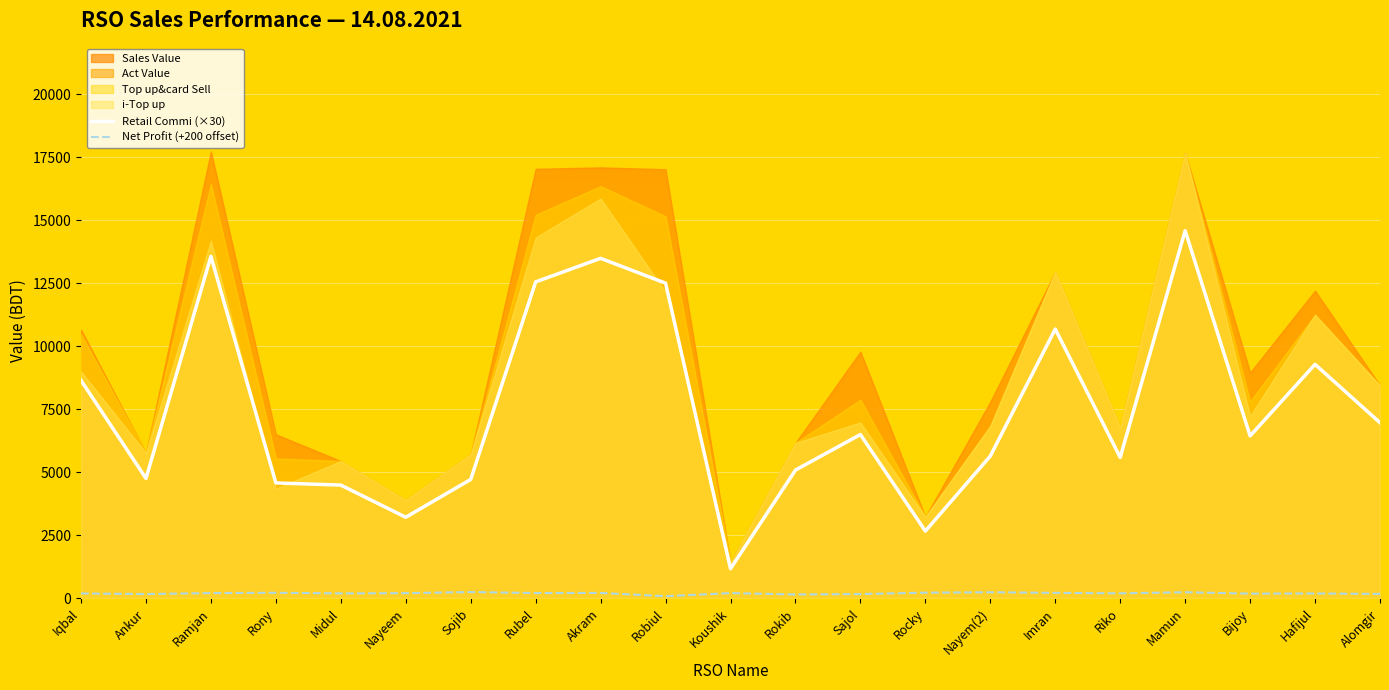

The value of Retail Commi (×30) at Robiul is 19109.1. True or false?

False